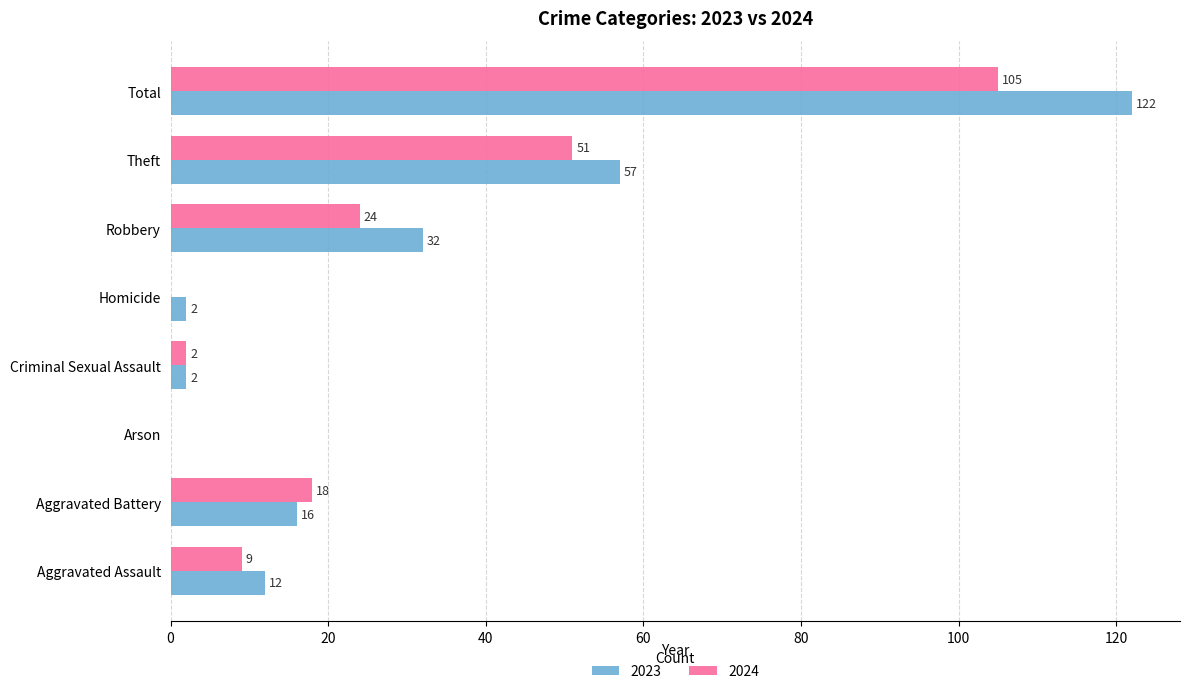

What value does the 2023 series have at Total?

122